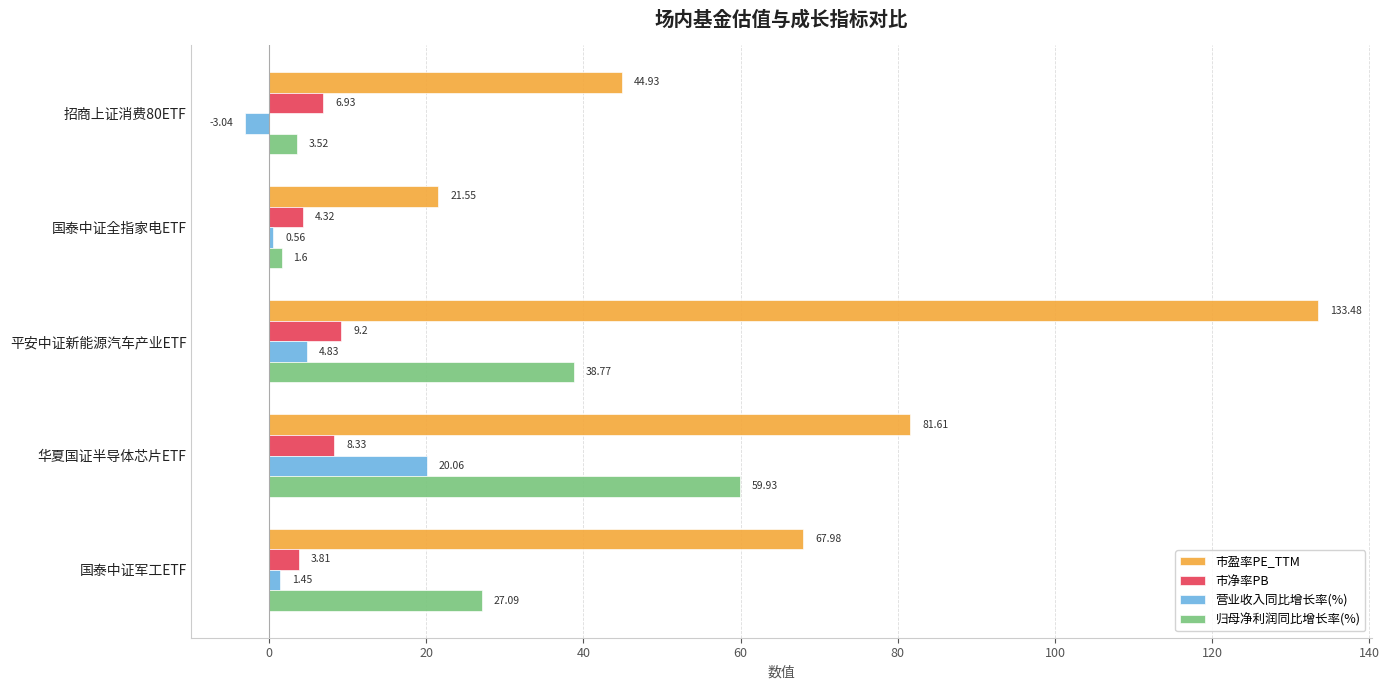

What is the maximum value shown in the chart?

133.5